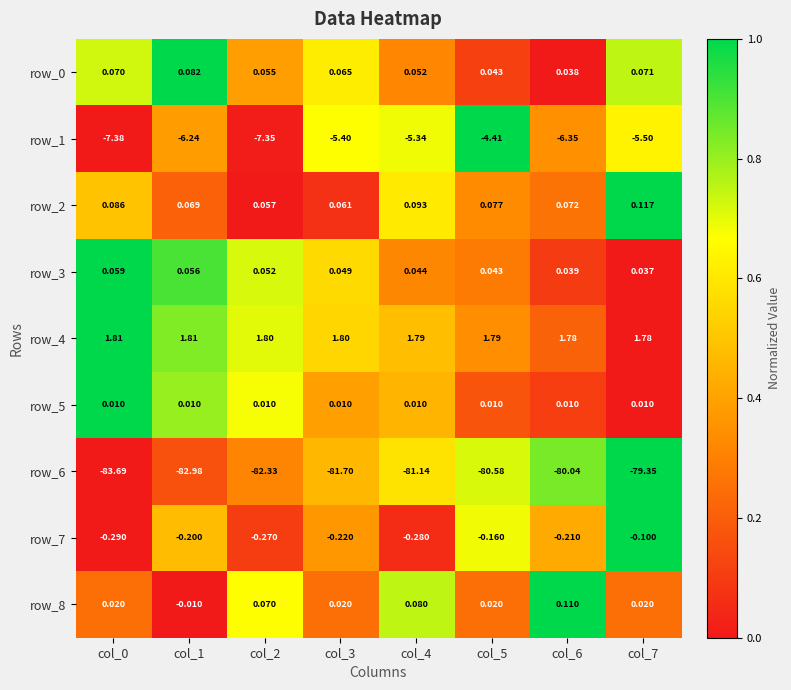

Reading left to right, extract all data points from this chart.

row_0: col_0=0.7	col_1=1.0	col_2=0.4	col_3=0.6	col_4=0.3	col_5=0.1	col_6=0.0	col_7=0.7
row_1: col_0=0.0	col_1=0.4	col_2=0.0	col_3=0.7	col_4=0.7	col_5=1.0	col_6=0.3	col_7=0.6
row_2: col_0=0.5	col_1=0.2	col_2=0.0	col_3=0.1	col_4=0.6	col_5=0.3	col_6=0.3	col_7=1.0
row_3: col_0=1.0	col_1=0.9	col_2=0.7	col_3=0.6	col_4=0.3	col_5=0.3	col_6=0.1	col_7=0.0
row_4: col_0=1.0	col_1=0.8	col_2=0.7	col_3=0.5	col_4=0.5	col_5=0.3	col_6=0.2	col_7=0.0
row_5: col_0=1.0	col_1=0.8	col_2=0.7	col_3=0.4	col_4=0.5	col_5=0.2	col_6=0.1	col_7=0.0
row_6: col_0=0.0	col_1=0.2	col_2=0.3	col_3=0.5	col_4=0.6	col_5=0.7	col_6=0.8	col_7=1.0
row_7: col_0=0.0	col_1=0.5	col_2=0.1	col_3=0.4	col_4=0.1	col_5=0.7	col_6=0.4	col_7=1.0
row_8: col_0=0.2	col_1=0.0	col_2=0.7	col_3=0.2	col_4=0.8	col_5=0.2	col_6=1.0	col_7=0.2